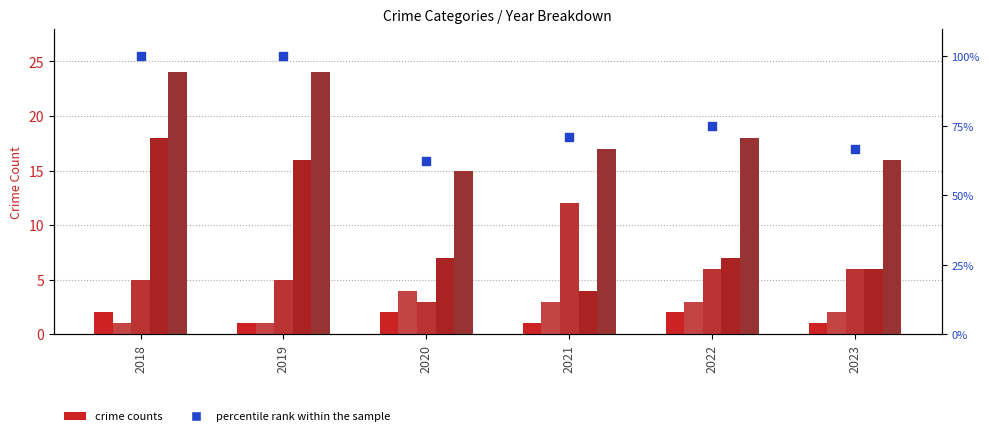

Is the value of percentile rank within the sample at 2021 greater than the value of Total at 2021?

Yes